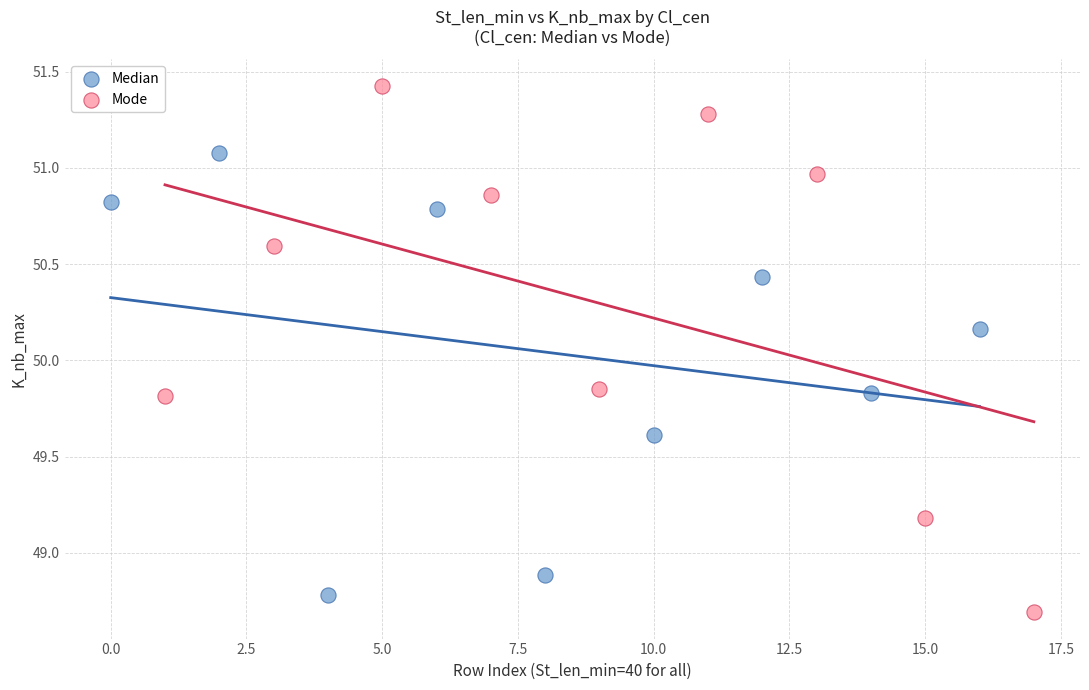

What are all the series names shown in the legend?

Median, Mode